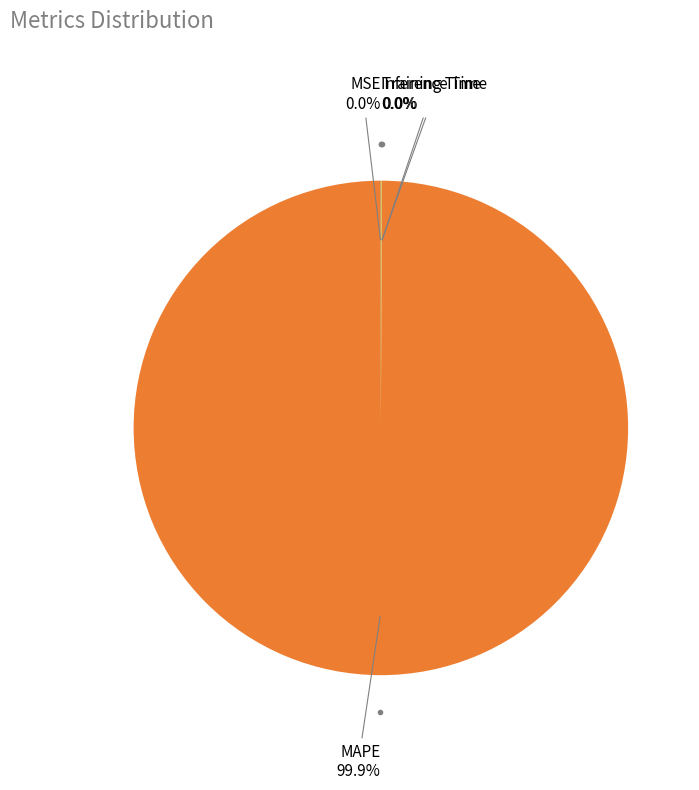

Does any single category account for the majority?

Yes